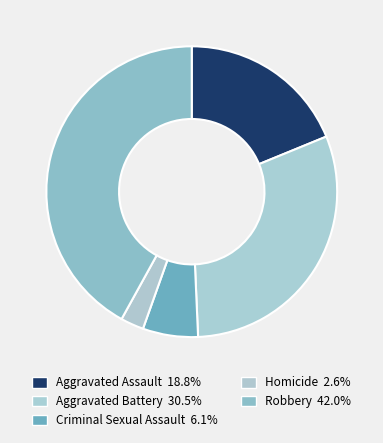

How many slices are in this pie chart?

5